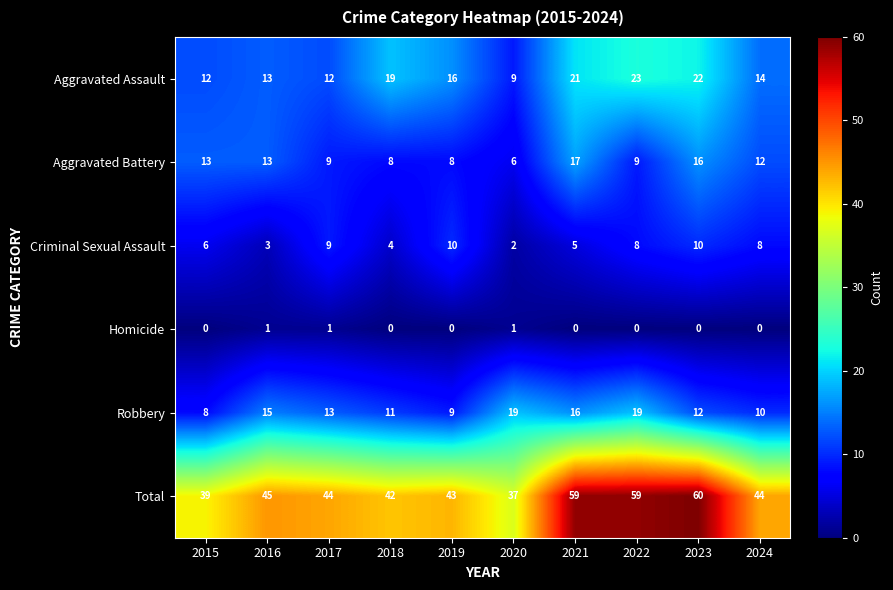

What is the difference between the Criminal Sexual Assault values at 2017 and 2020?

7